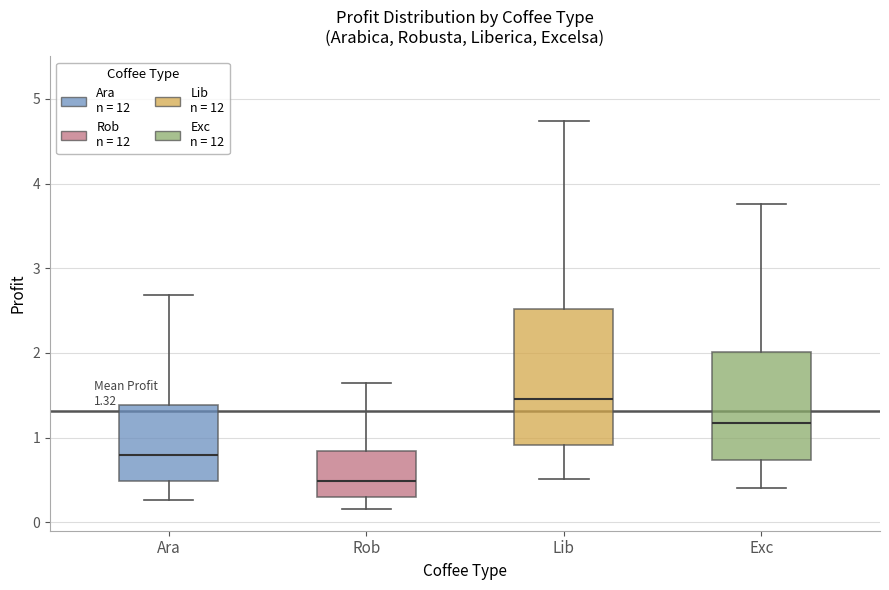

Comparing the boxes themselves (not the whiskers), which one is the tallest?

Lib